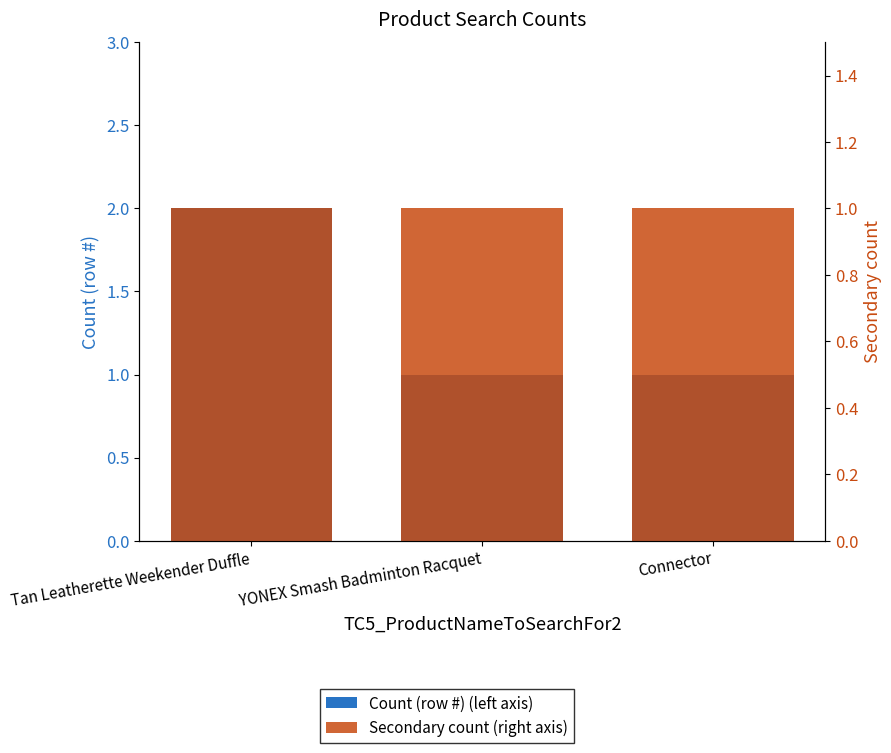

What are all the series names shown in the legend?

Count (row #) (left axis), Secondary count (right axis)